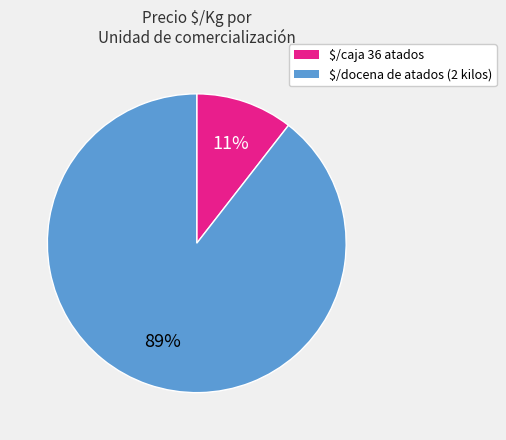

The $/docena de atados (2 kilos) slice represents 77% of the pie. True or false?

False